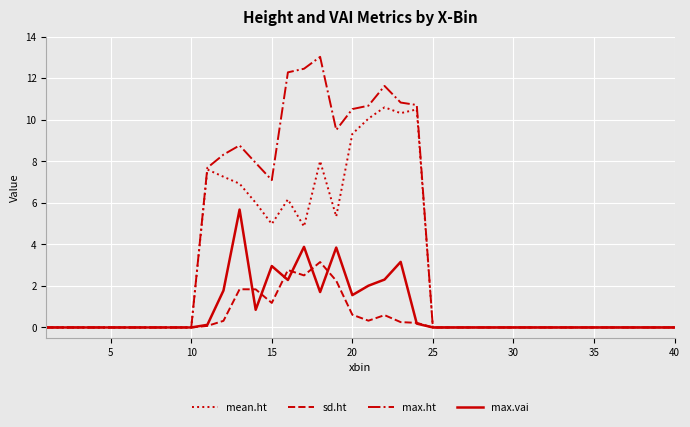

Which series has the widest spread of values?

max.ht